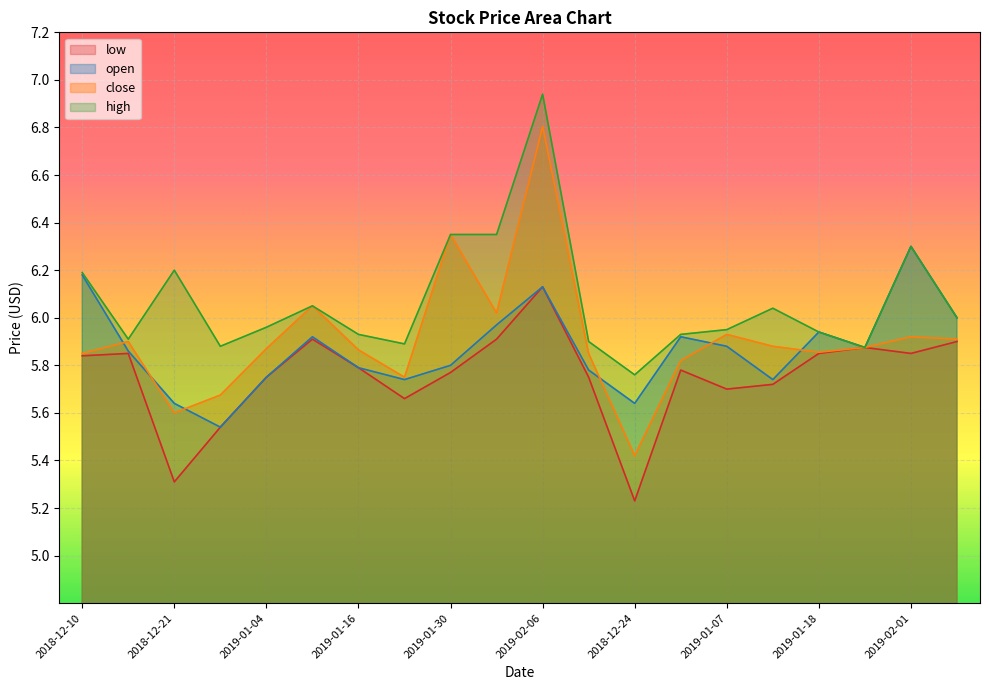

What is the lowest value of the high series?

5.8